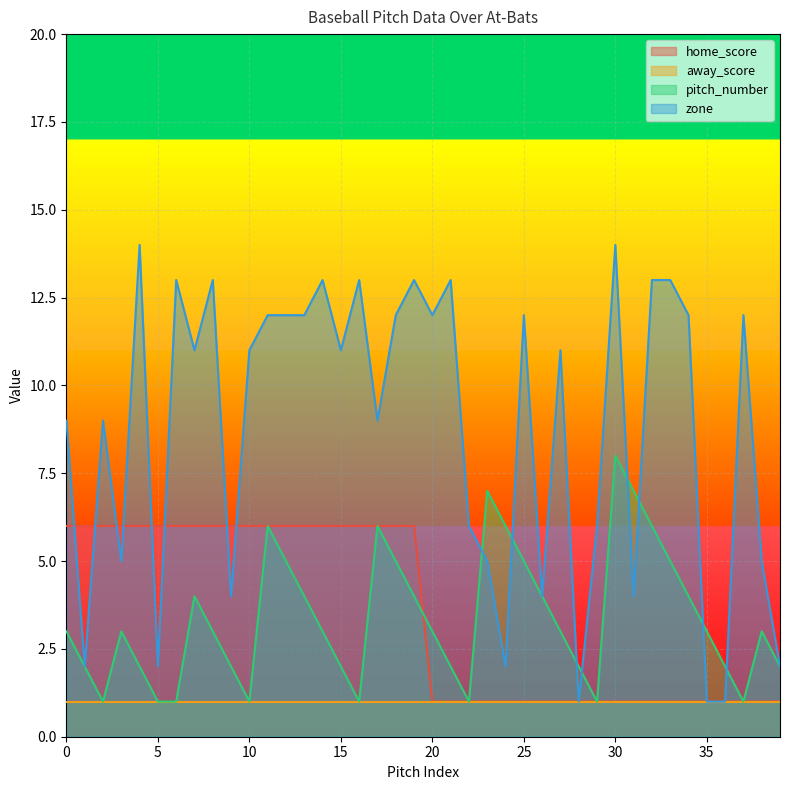

Which series has the largest range (max minus min)?

zone